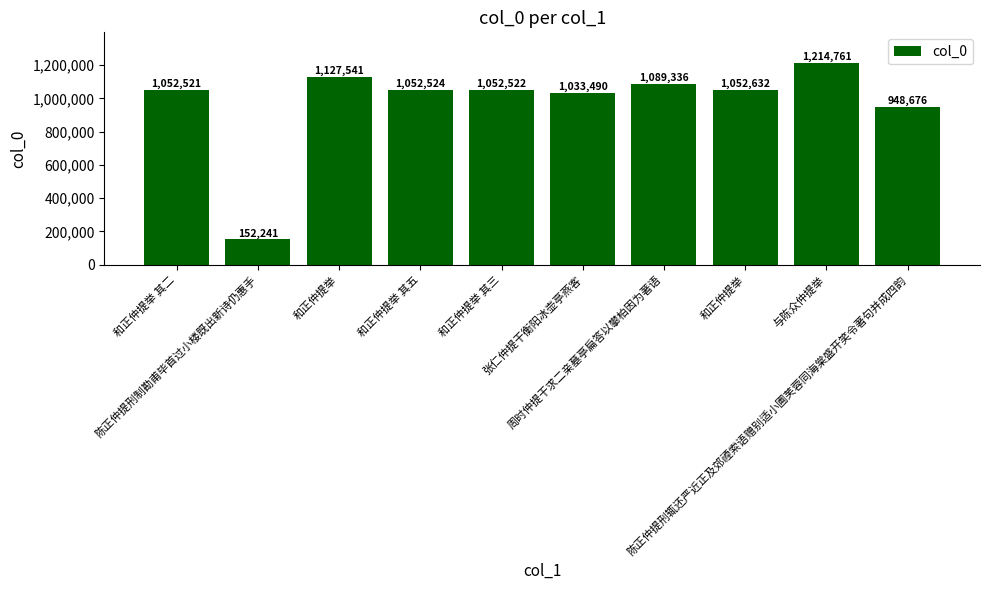

True or false: the data shows 1214761 at 与陈众仲提举.

True